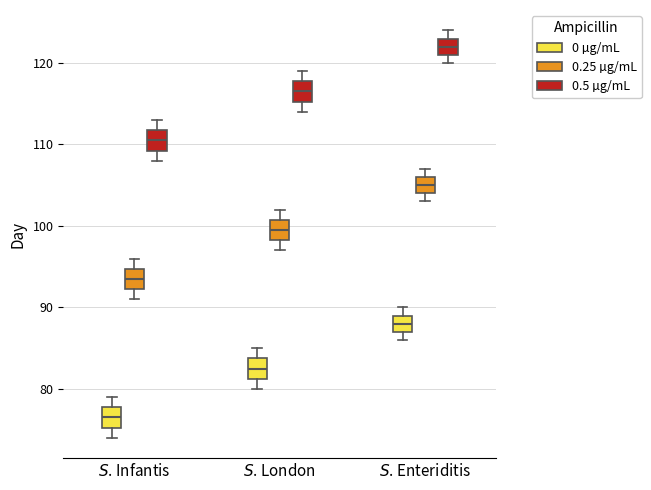

Reading left to right, transcribe this box plot: for each box, give where its median line is, the range the box spans, and where its two whiskers end, as read against the y-axis. The values are not printed on the chart, so give them approximately, as read against the axis.

$S$. Infantis (0 µg/mL): median 77, box 75 to 78, whiskers 74 to 79
$S$. Infantis (0.25 µg/mL): median 94, box 92 to 95, whiskers 91 to 96
$S$. Infantis (0.5 µg/mL): median 111, box 109 to 112, whiskers 108 to 113
$S$. London (0 µg/mL): median 83, box 81 to 84, whiskers 80 to 85
$S$. London (0.25 µg/mL): median 100, box 98 to 101, whiskers 97 to 102
$S$. London (0.5 µg/mL): median 117, box 115 to 118, whiskers 114 to 119
$S$. Enteriditis (0 µg/mL): median 88, box 87 to 89, whiskers 86 to 90
$S$. Enteriditis (0.25 µg/mL): median 105, box 104 to 106, whiskers 103 to 107
$S$. Enteriditis (0.5 µg/mL): median 122, box 121 to 123, whiskers 120 to 124